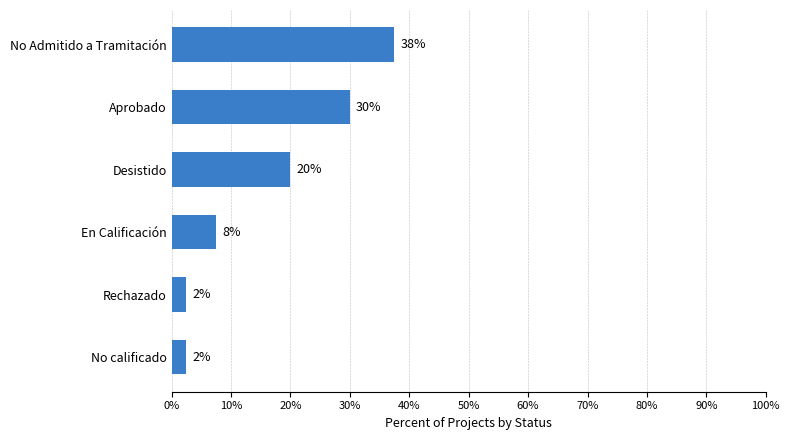

Does the chart contain any negative values?

No